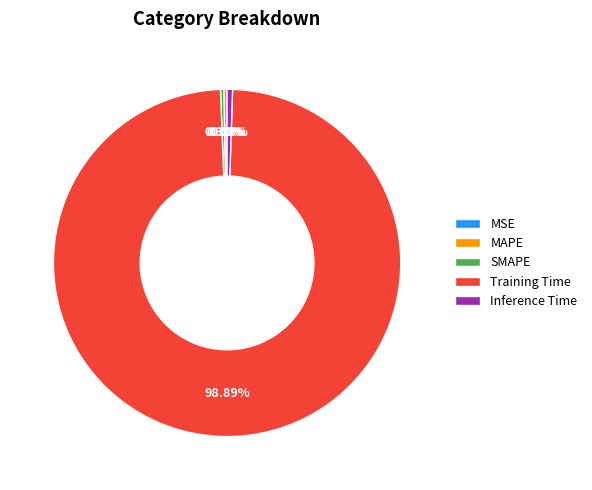

Which slice is the largest?

Training Time